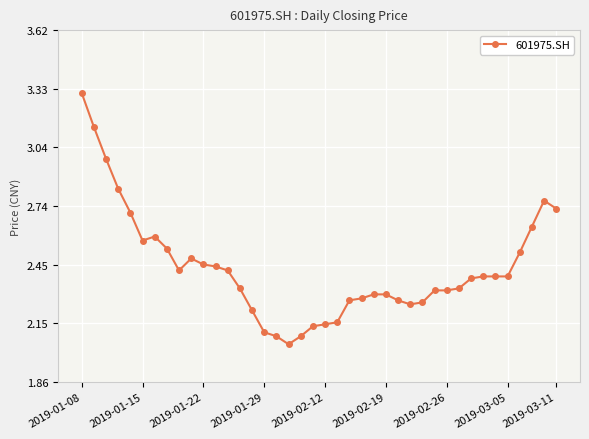

True or false: the data has more than 0 interior local peaks.

True